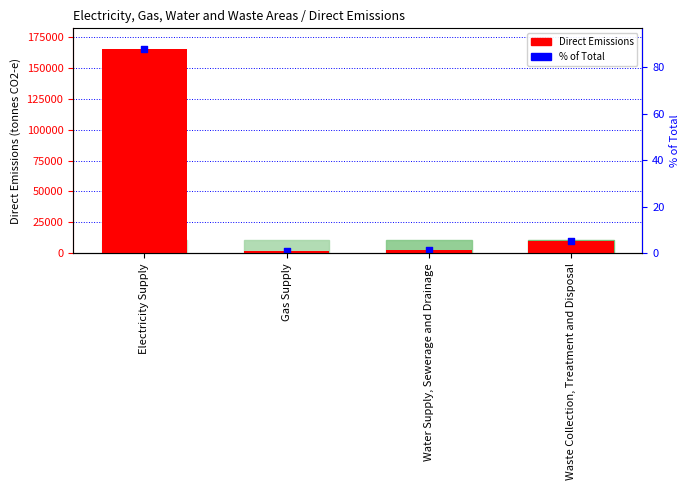

What is the change in value from Electricity Supply to Gas Supply?

-163878.0